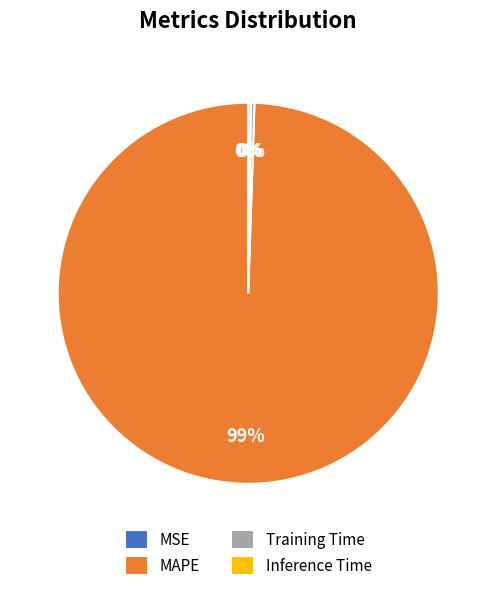

Is there a majority slice in this chart?

Yes